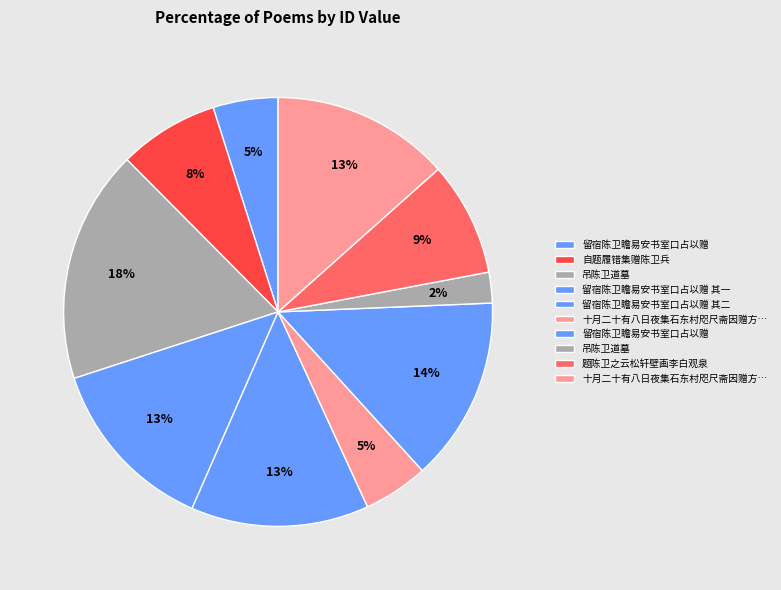

How many slices are in this pie chart?

10